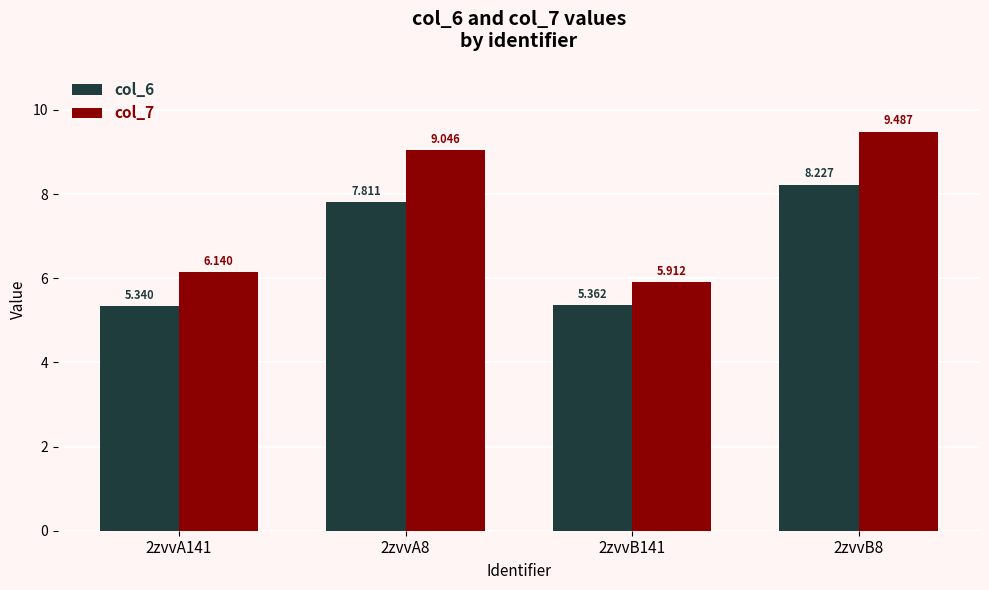

What is the label of the 2nd bar from the left?

2zvvA8